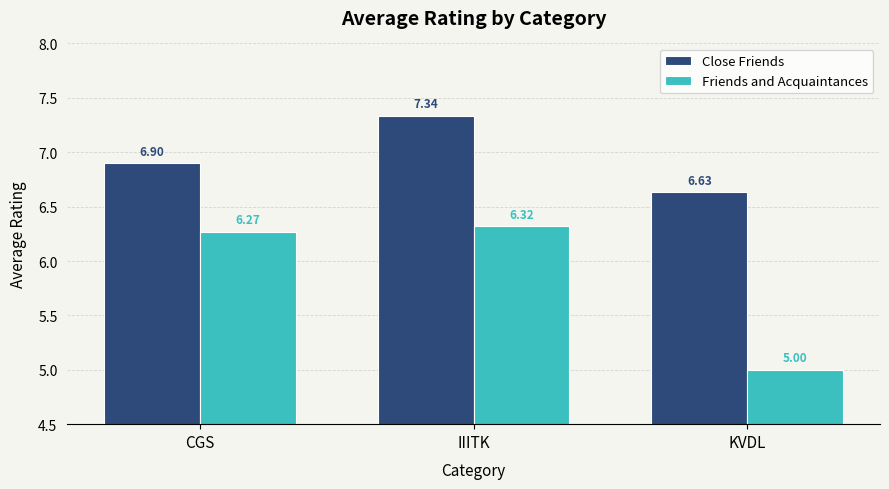

At which category is the sum across all series the highest?

IIITK